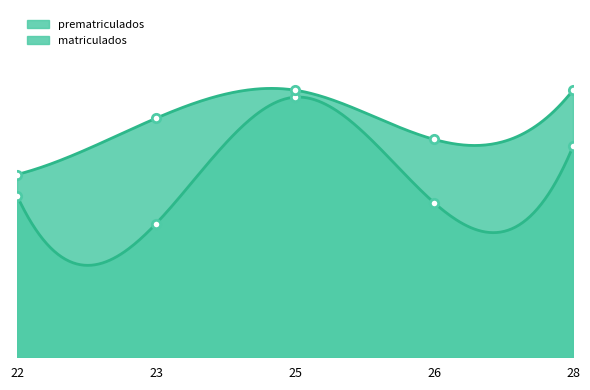

Is the value of prematriculados at 28 greater than the value of matriculados at 22?

Yes